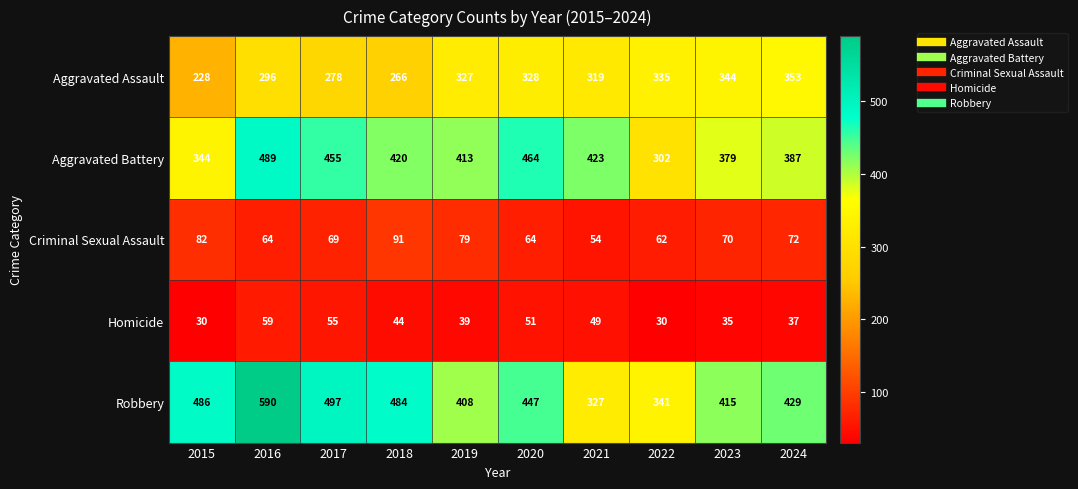

At 2018, list the series in order from smallest to largest.

Homicide, Criminal Sexual Assault, Aggravated Assault, Aggravated Battery, Robbery